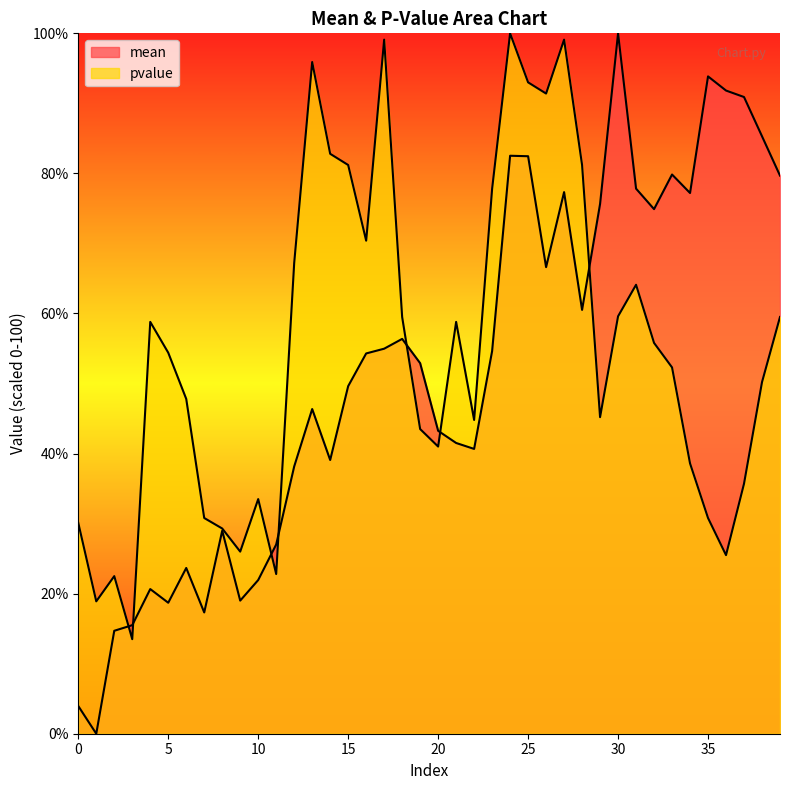

How many data points in pvalue are less than 54?

20